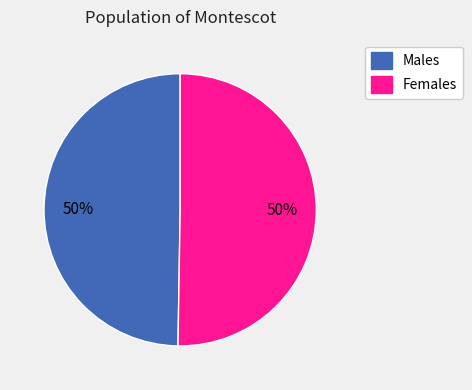

How many segments does this pie chart have?

2